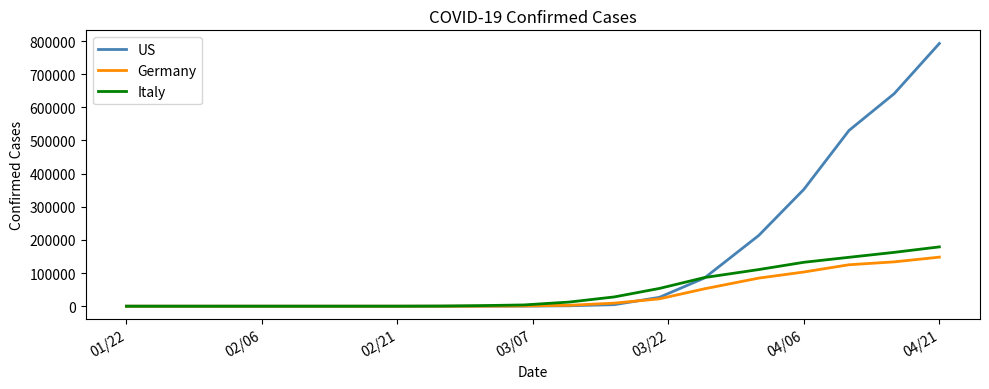

Which series ends up on top after the final intersection of Germany and Italy?

Italy